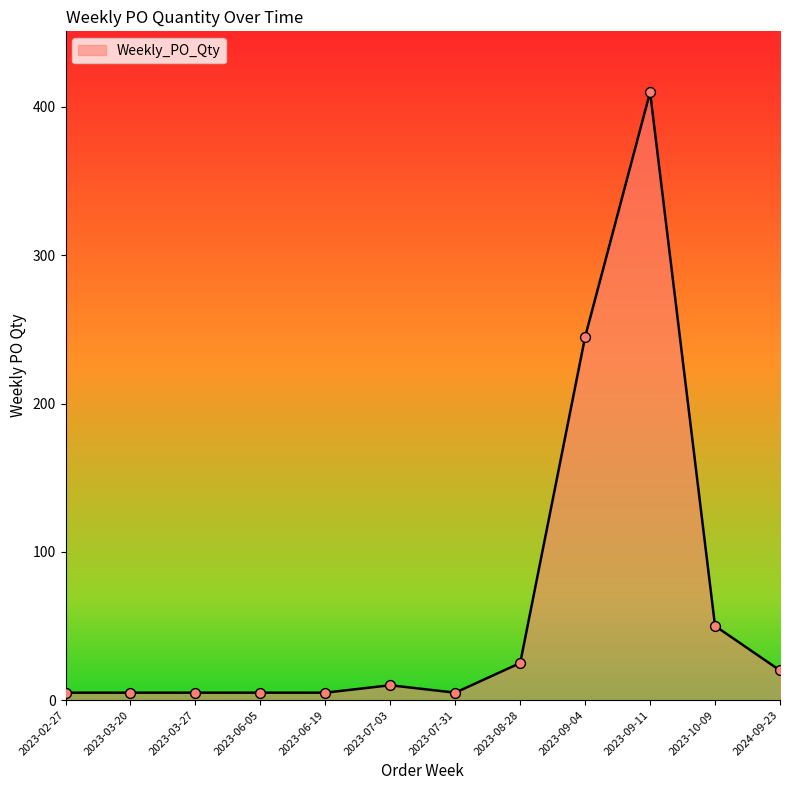

Which has a higher value, 2023-10-09 or 2023-06-05?

2023-10-09